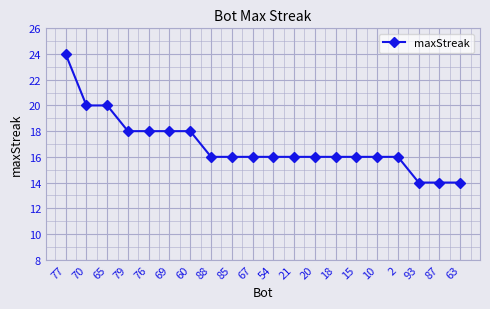

Does the chart have visible grid lines?

Yes